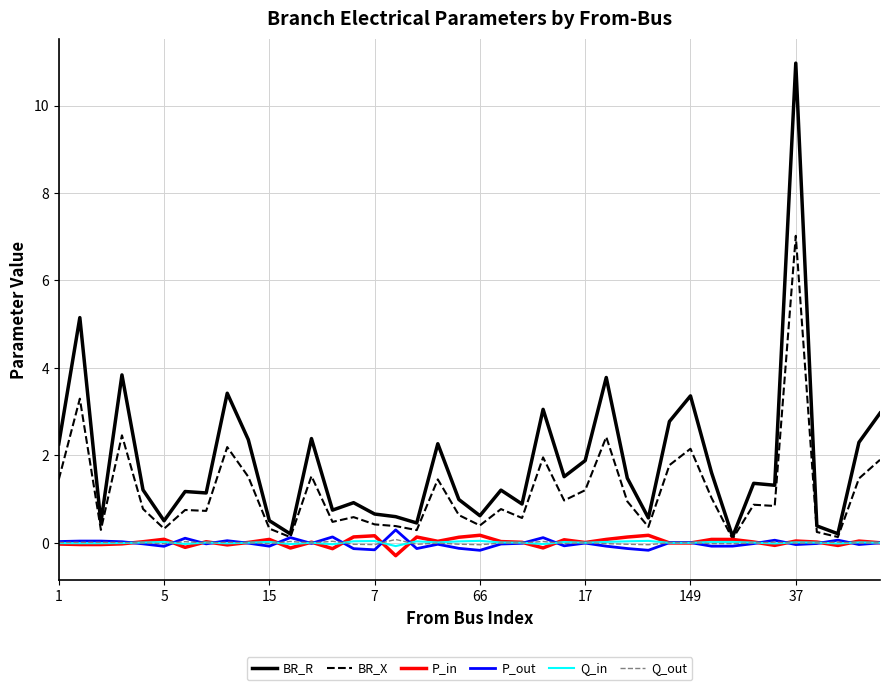

How many lines are shown in the chart?

6